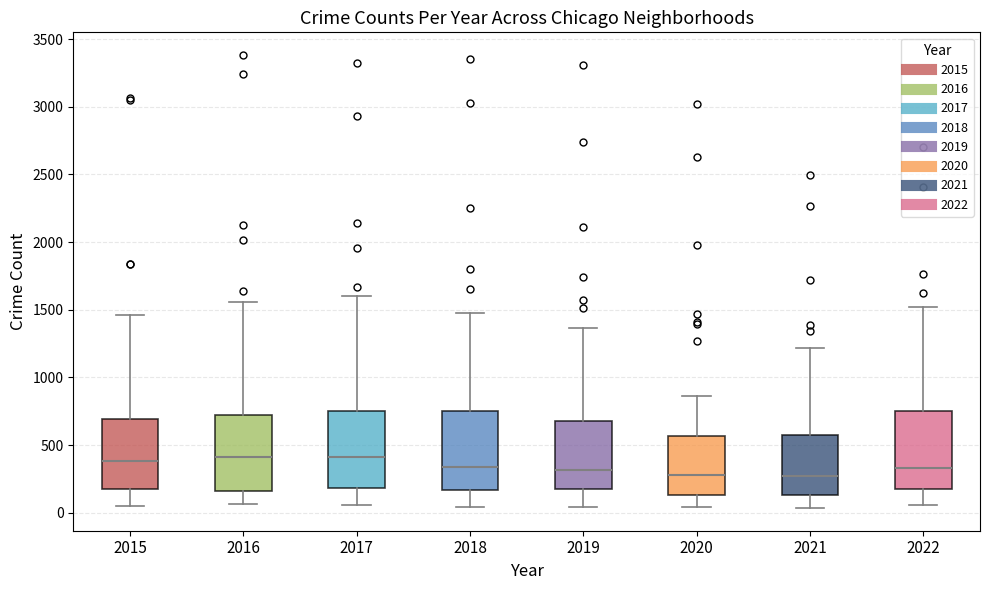

Reading left to right, transcribe this box plot: for each box, give where its median line is, the range the box spans, and where its two whiskers end, as read against the y-axis. The values are not printed on the chart, so give them approximately, as read against the axis.

2015: median 400, box 200 to 700, whiskers 50 to 1450
2016: median 400, box 150 to 750, whiskers 50 to 1550
2017: median 400, box 200 to 750, whiskers 50 to 1600
2018: median 350, box 150 to 750, whiskers 50 to 1500
2019: median 300, box 150 to 700, whiskers 50 to 1350
2020: median 300, box 150 to 550, whiskers 50 to 850
2021: median 250, box 150 to 550, whiskers 50 to 1200
2022: median 350, box 200 to 750, whiskers 50 to 1500